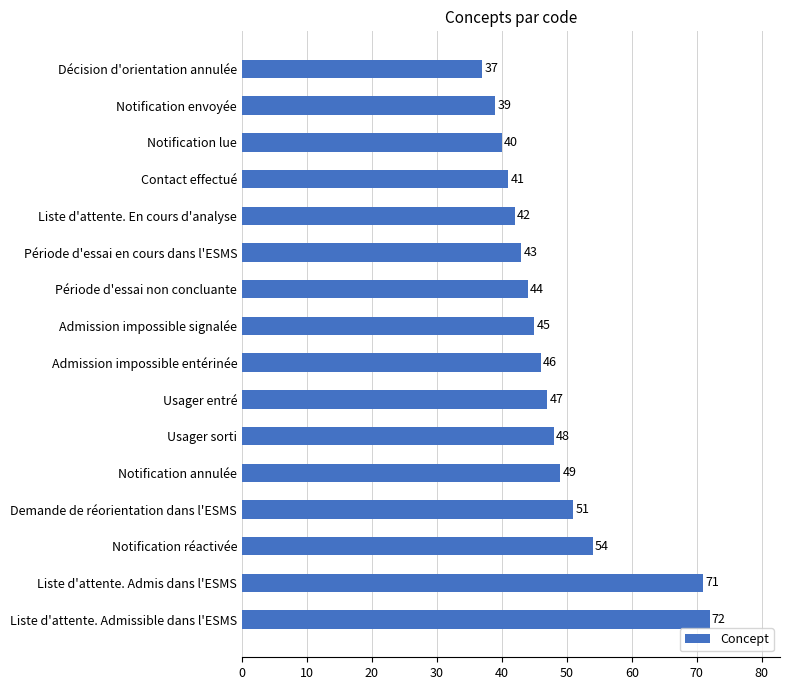

What is the difference between the maximum and minimum values?

35